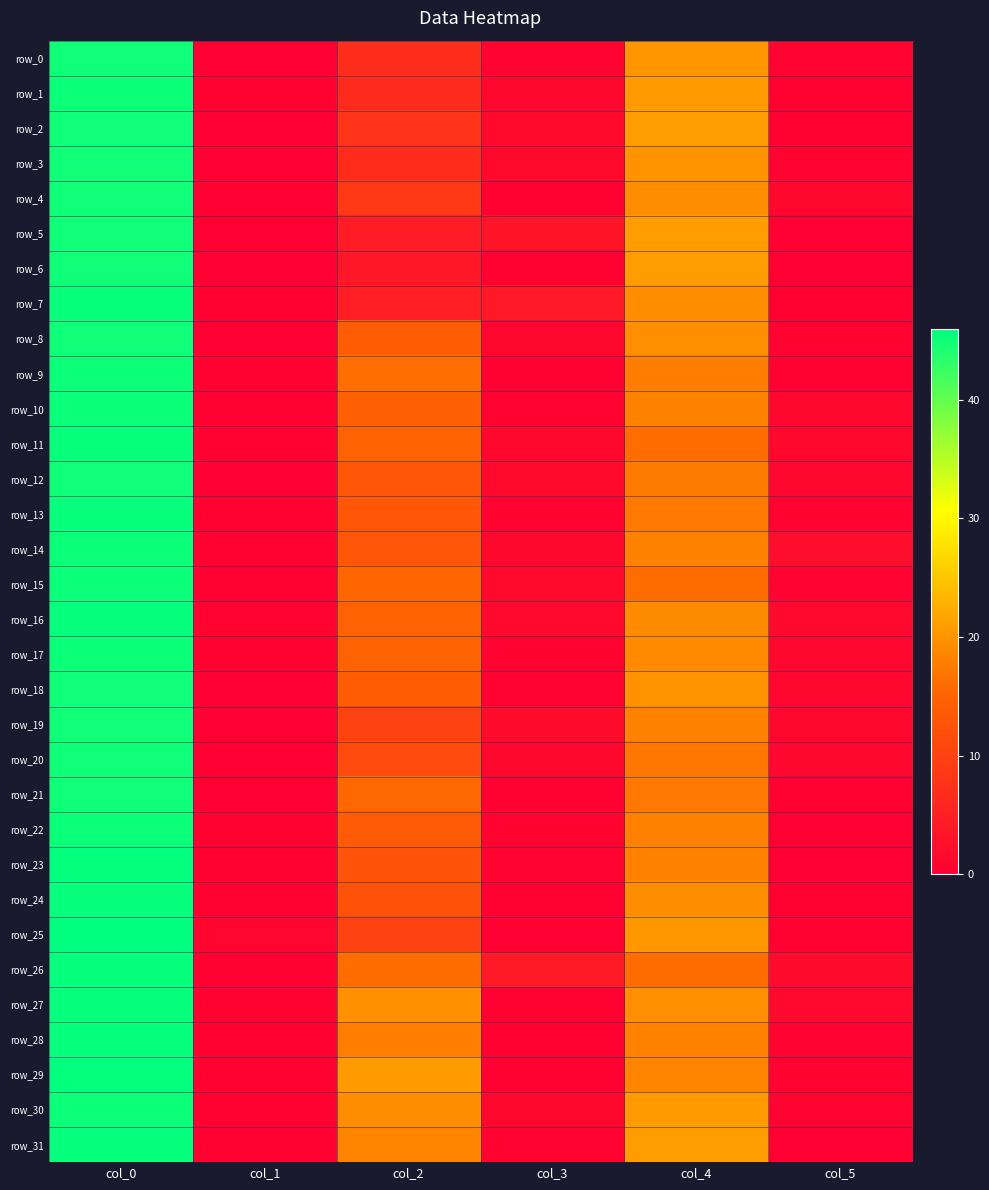

Is the value of row_15 at col_3 greater than the value of row_4 at col_3?

Yes